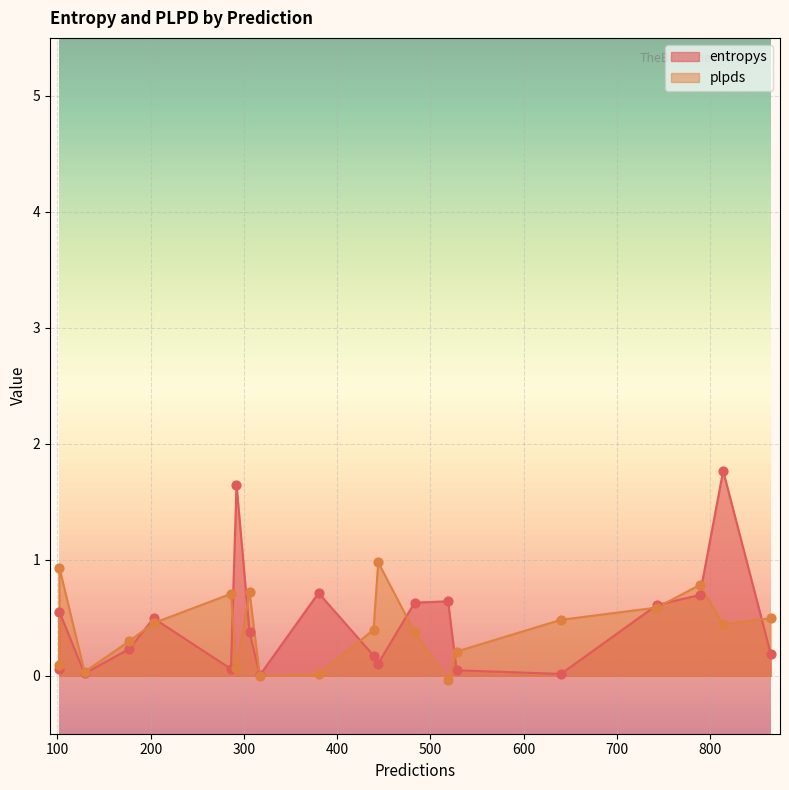

Which series contains the highest Y value?

entropys